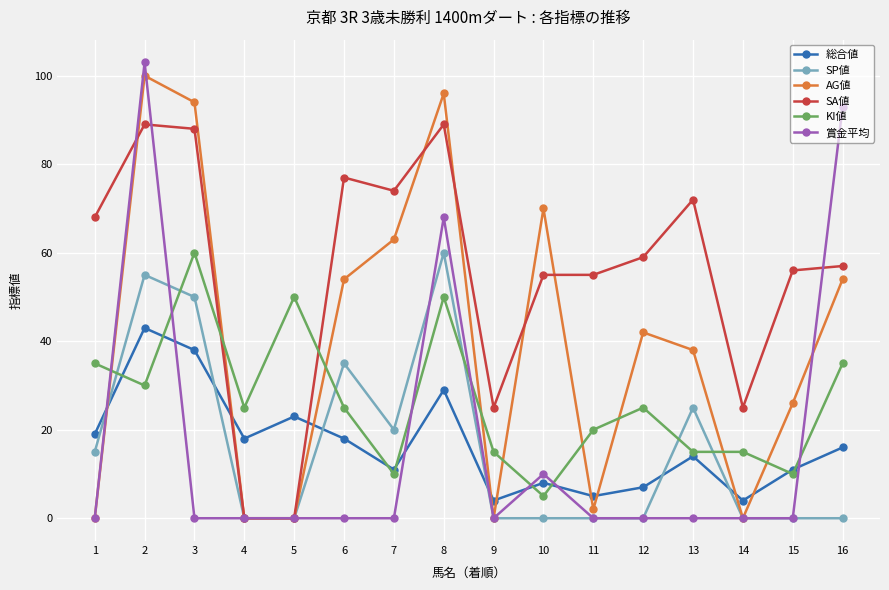

How many data points does each series have?

16